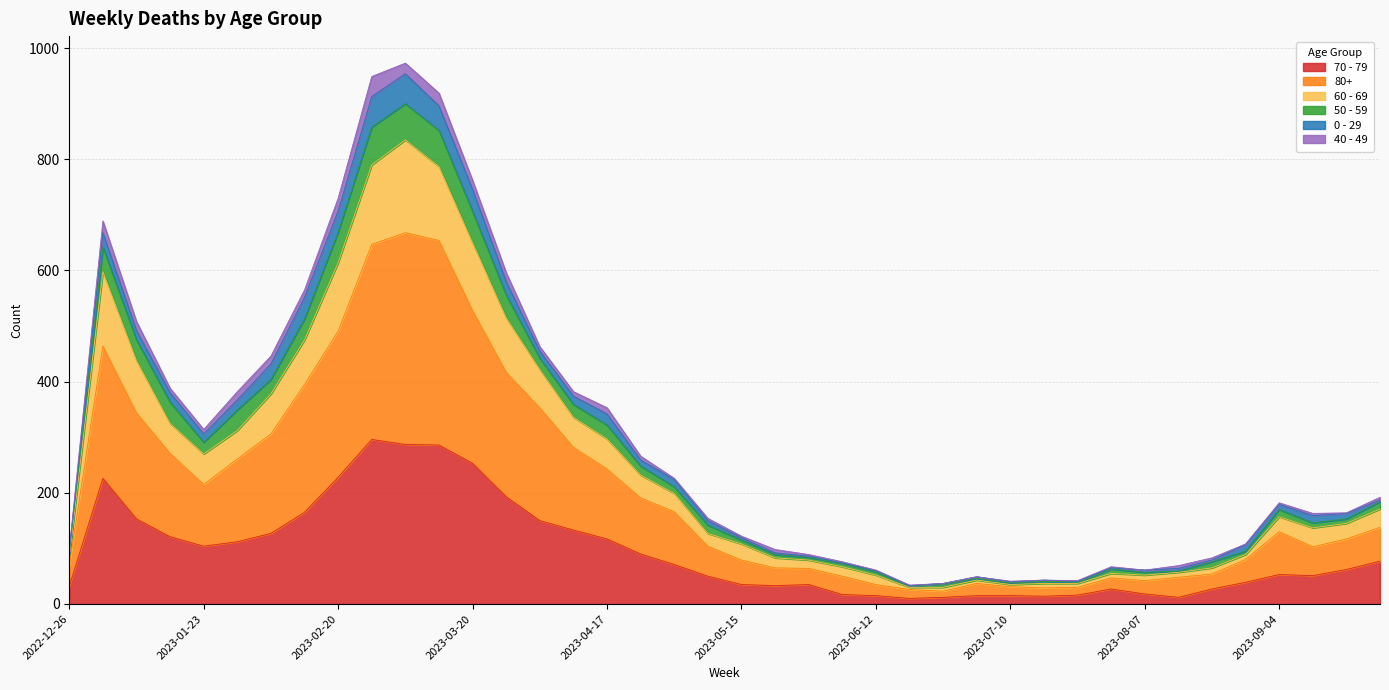

List the labels in order of 80+ value, smallest first.

2023-06-26, 2023-06-19, 2023-07-17, 2023-07-24, 2023-07-10, 2023-06-12, 2023-07-03, 2023-08-07, 2023-07-31, 2023-08-14, 2023-06-05, 2023-08-21, 2023-05-29, 2023-05-22, 2022-12-26, 2023-05-15, 2023-08-28, 2023-09-11, 2023-05-08, 2023-09-18, 2023-09-04, 2023-09-25, 2023-05-01, 2023-04-24, 2023-01-23, 2023-04-17, 2023-01-30, 2023-01-16, 2023-04-10, 2023-02-06, 2023-01-09, 2023-04-03, 2023-02-13, 2023-03-27, 2023-01-02, 2023-02-20, 2023-03-20, 2023-02-27, 2023-03-13, 2023-03-06